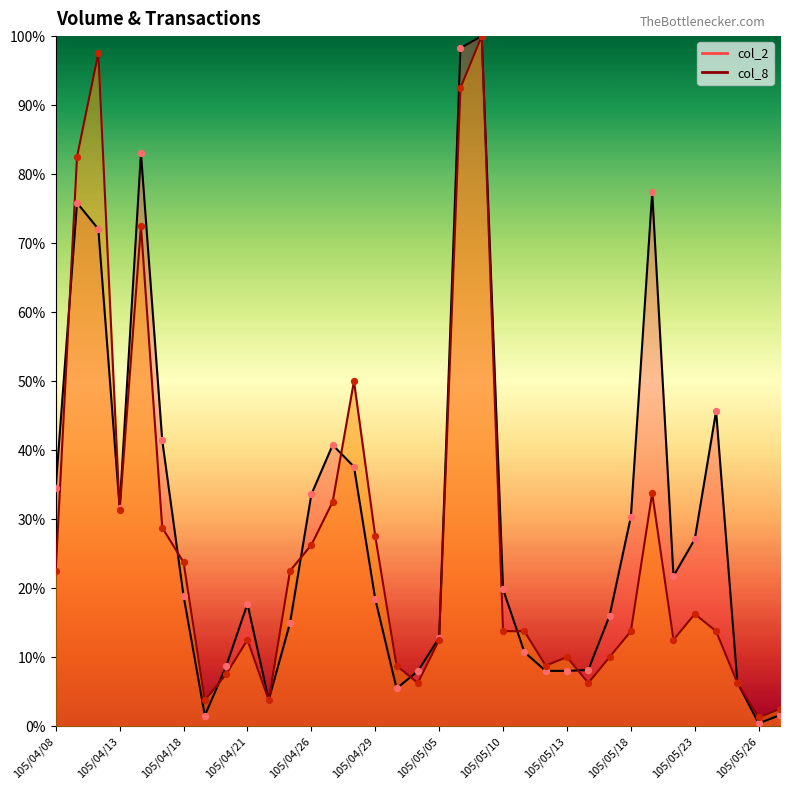

Which series has the widest spread of Y values?

col_2